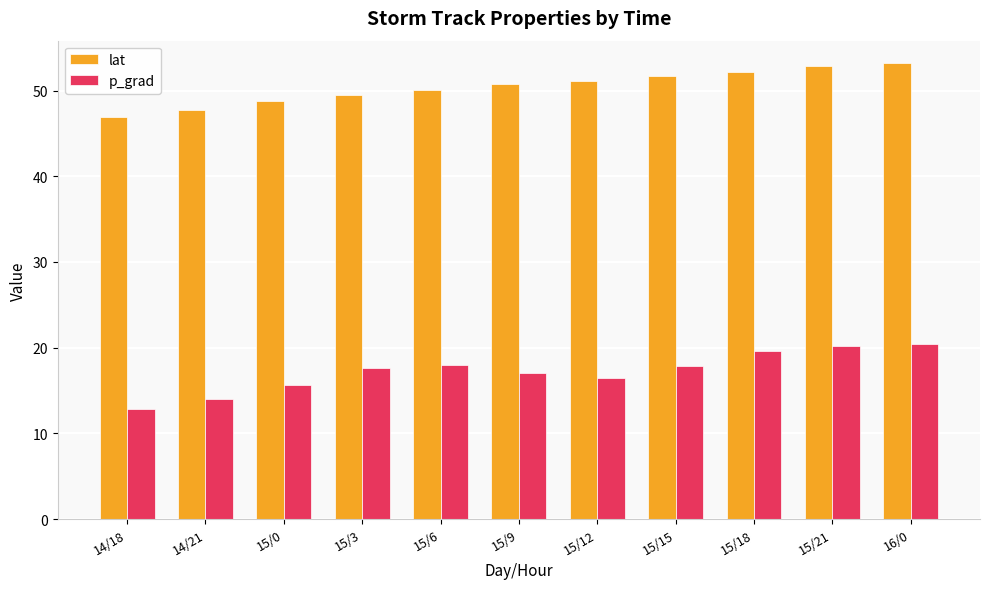

What is the greatest value displayed?

53.2